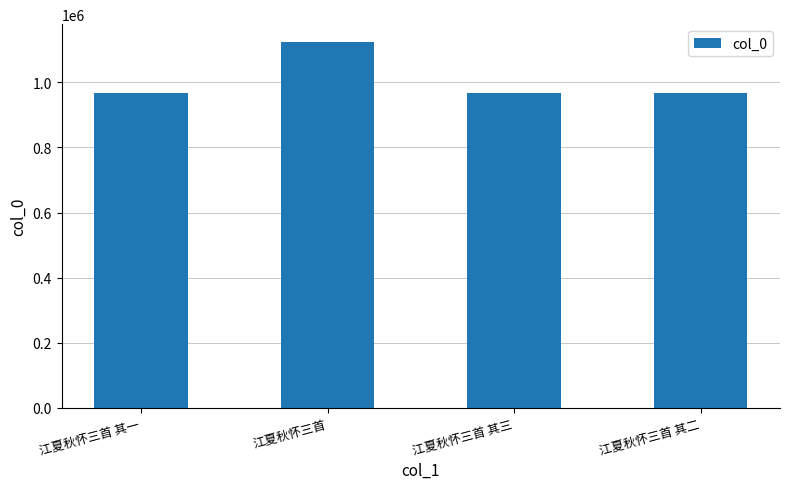

Approximately how many times larger is the value at 江夏秋怀三首 compared to 江夏秋怀三首 其二?

1.2